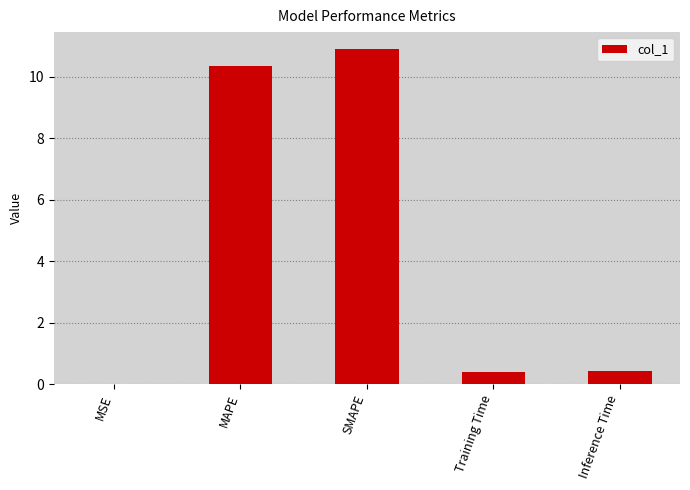

The value at Training Time is 0.4. True or false?

True